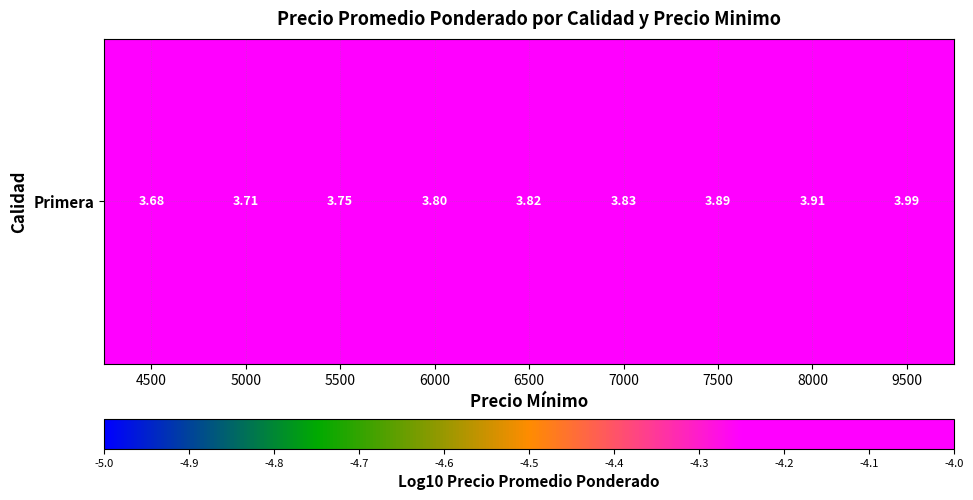

What is the greatest value displayed?

4.0